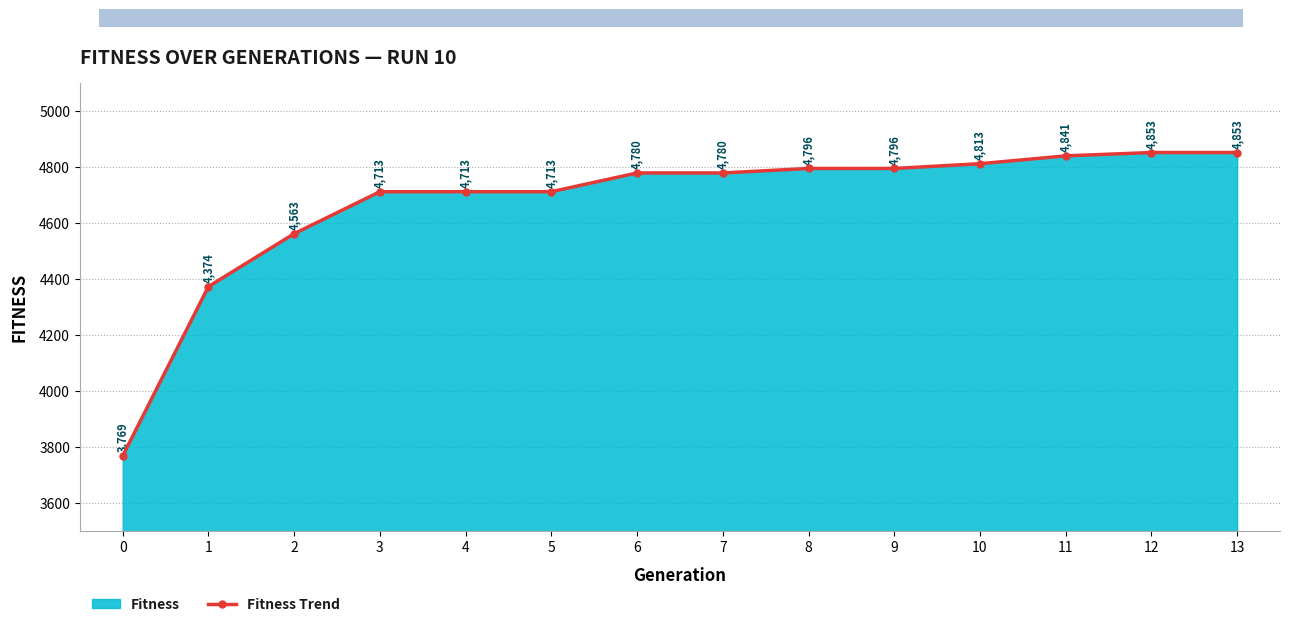

The value at 0 is 1359. True or false?

False